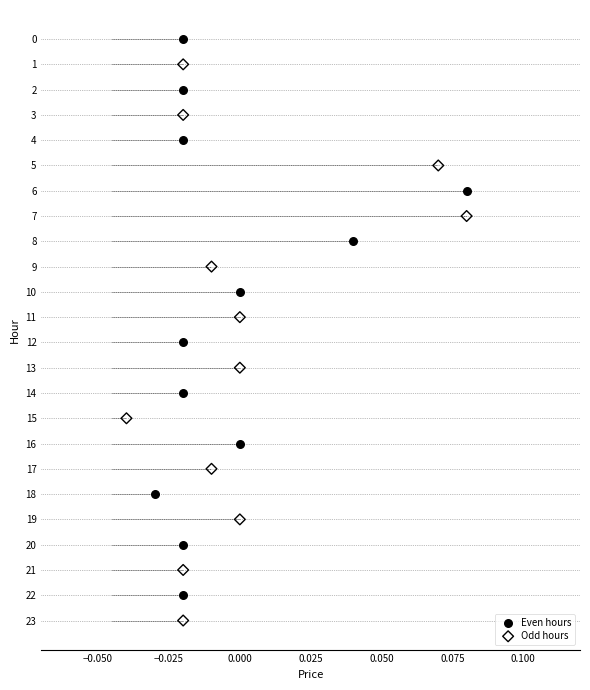

Which series reaches the minimum Y coordinate?

Even hours